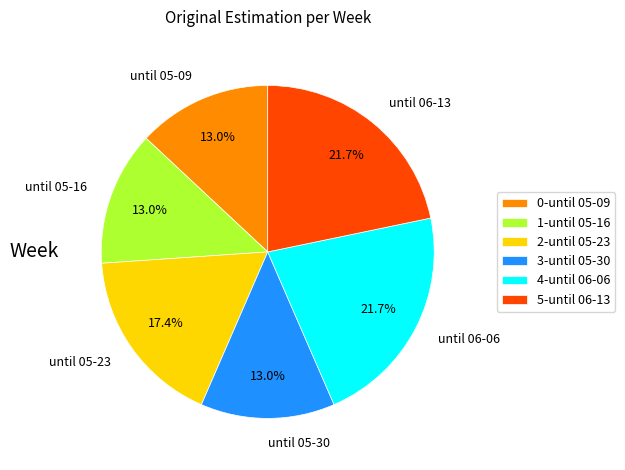

Combined, do until 05-09 and until 05-30 account for over 50%?

No